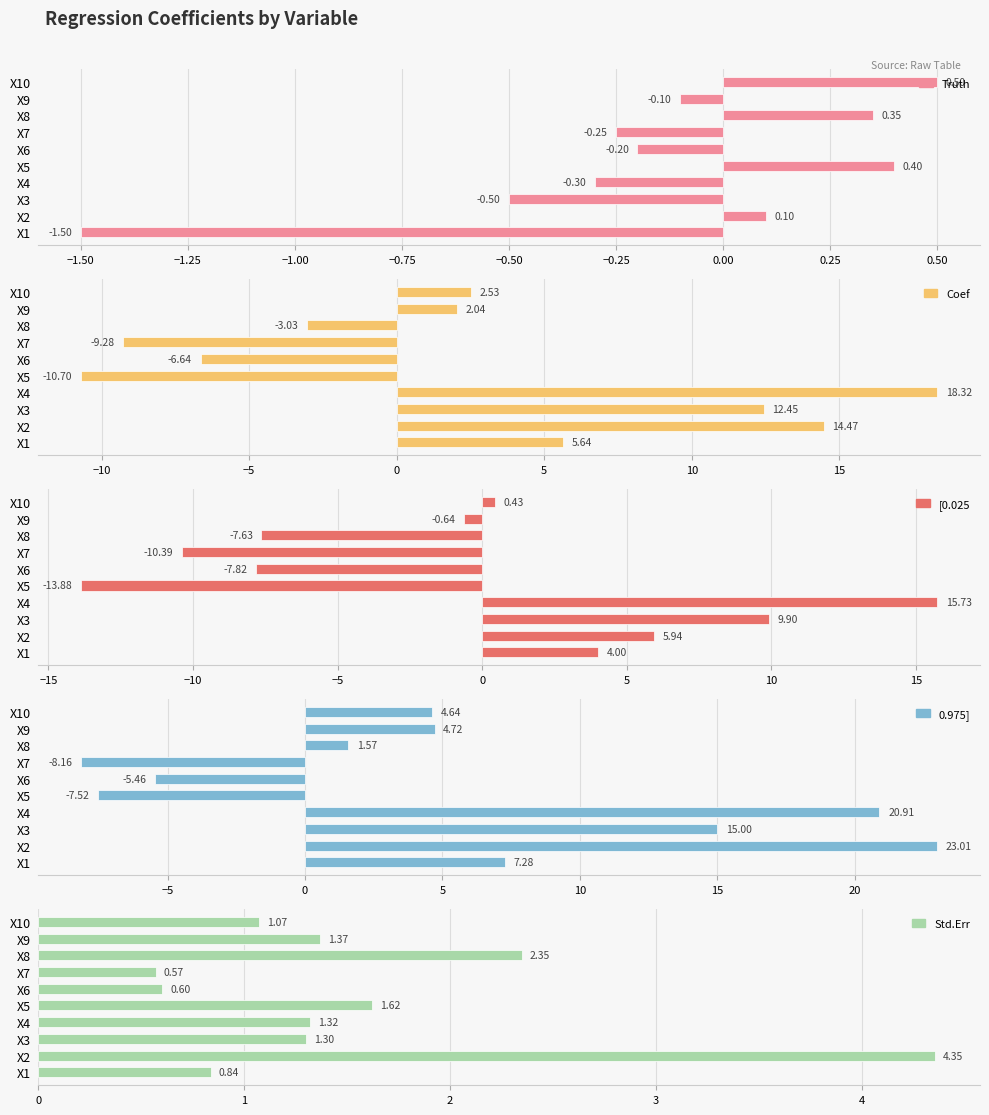

What is the value of the [0.025 bar at the 10th from the left?

0.4